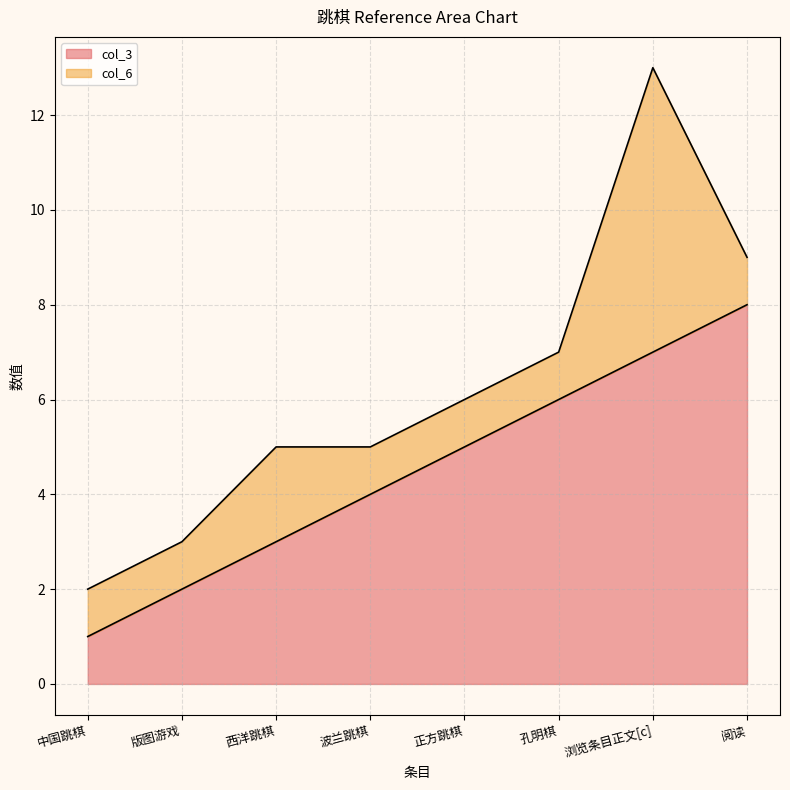

The col_3 series shows 6 at 孔明棋. True or false?

True